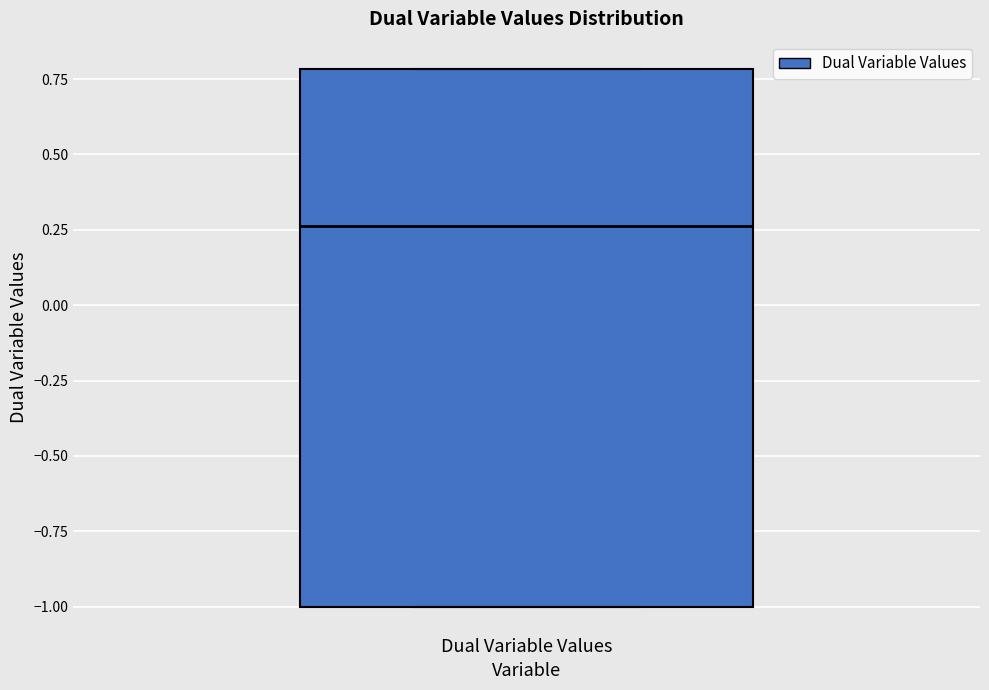

Transcribe this box plot: give where the median line is, the range the box spans, and where the two whiskers end, as read against the y-axis. The values are not printed on the chart, so give them approximately, as read against the axis.

median 0.25, box -1.00 to 0.80, whiskers -1.00 to 0.80